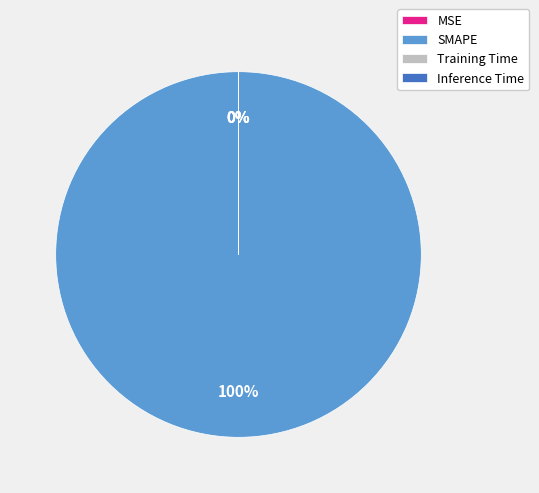

Rank the categories by value from lowest to highest.

MSE, Inference Time, Training Time, SMAPE